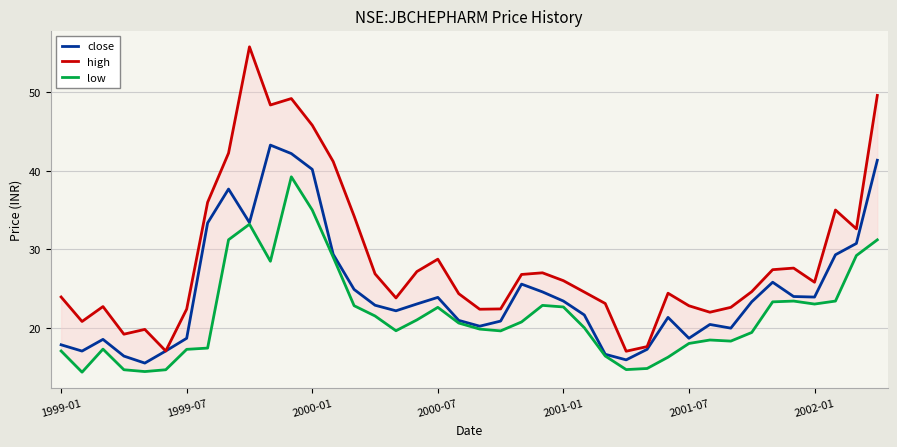

How many lines are shown in the chart?

3